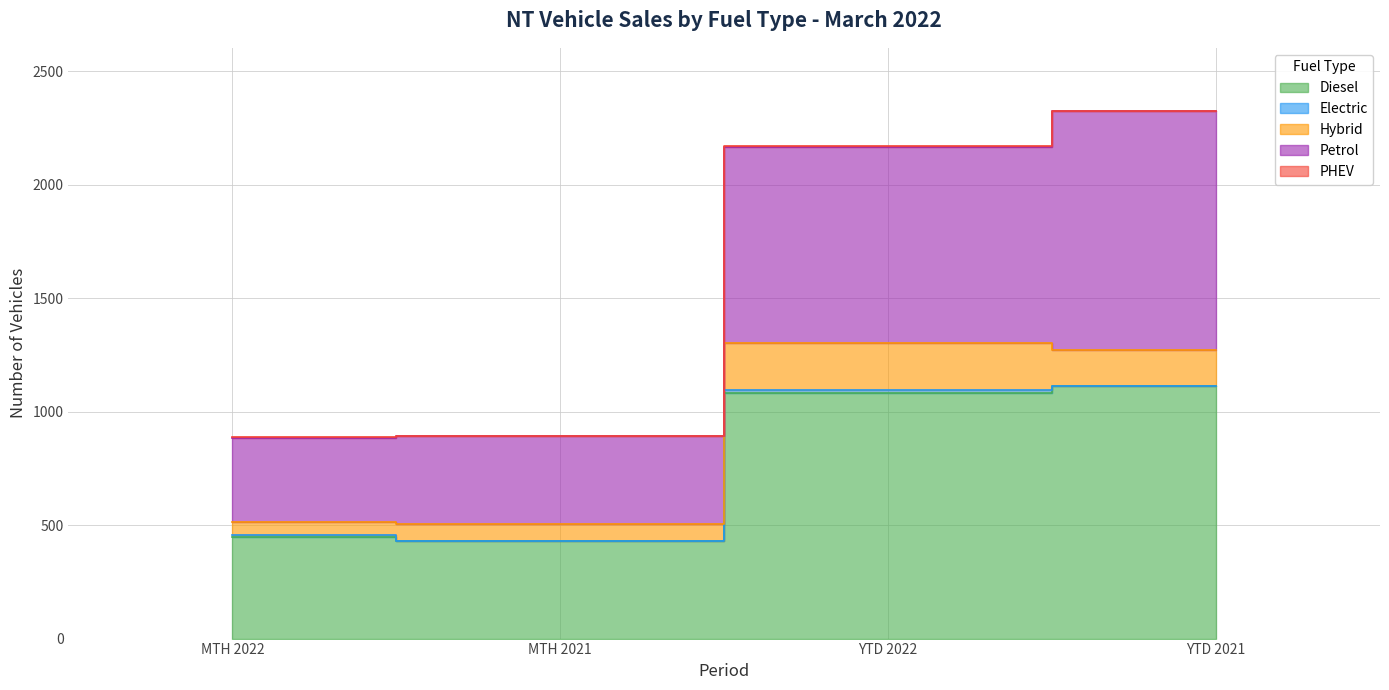

Reading left to right, transcribe all the data shown in this chart.

Diesel: MTH 2022=449	MTH 2021=430	YTD 2022=1082	YTD 2021=1114
Electric: MTH 2022=8	MTH 2021=1	YTD 2022=14	YTD 2021=1
Hybrid: MTH 2022=58	MTH 2021=72	YTD 2022=207	YTD 2021=156
Petrol: MTH 2022=370	MTH 2021=388	YTD 2022=864	YTD 2021=1053
PHEV: MTH 2022=1	MTH 2021=0	YTD 2022=2	YTD 2021=0